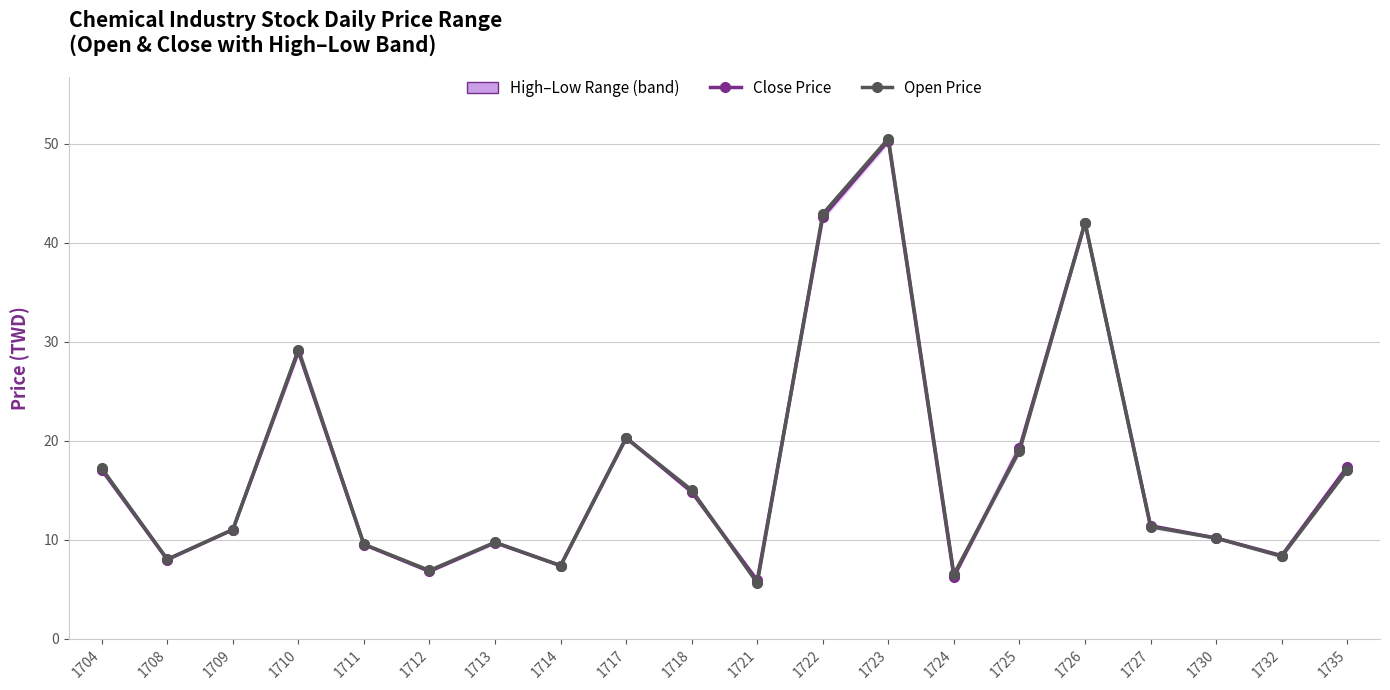

What is the value of the Close Price point at the 19th from the left?

8.4